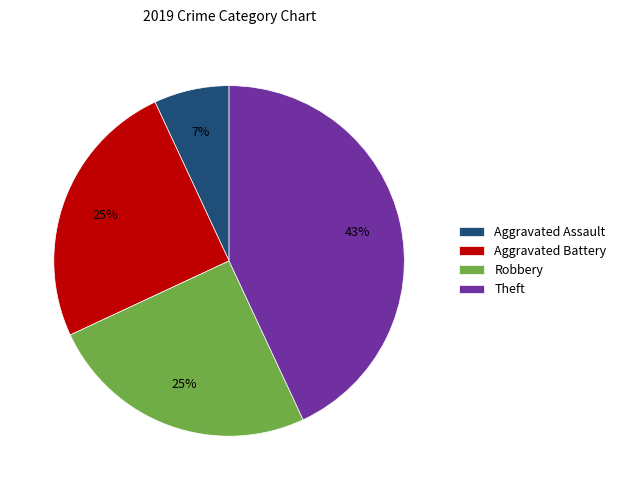

Do Aggravated Assault and Aggravated Battery together represent more than half of the pie?

No